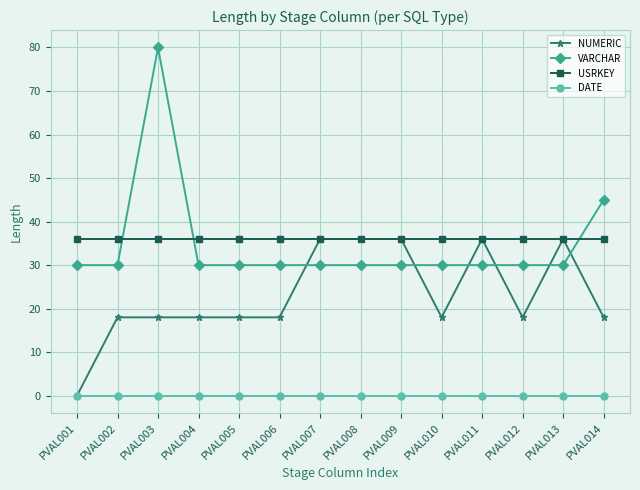

What is the difference between the second highest and second lowest values in the NUMERIC series?

18